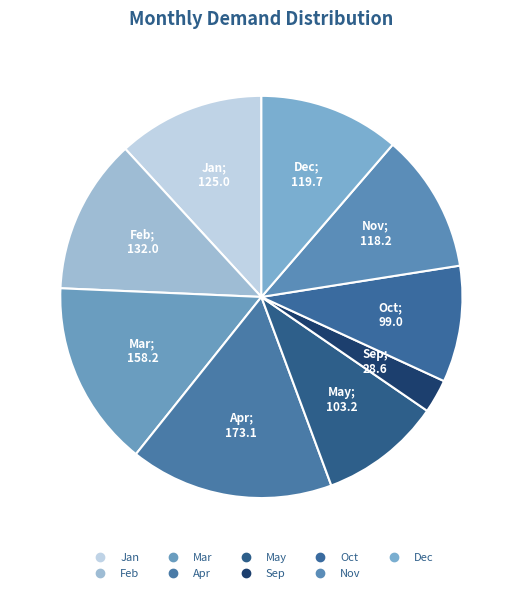

To the nearest percent, what is the average slice percentage?

11%